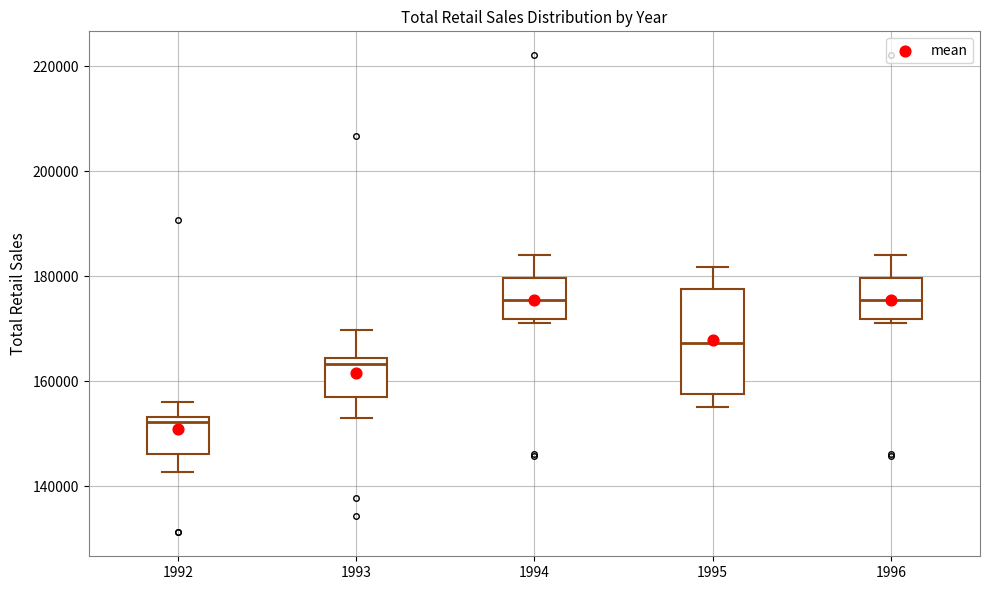

Which box has the lowest median line?

1992